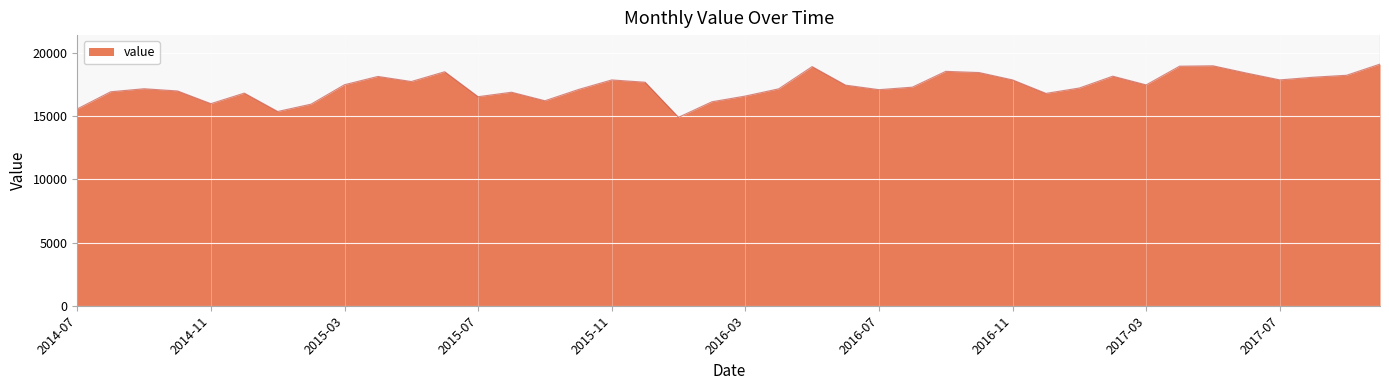

What is the smallest value displayed?

14917